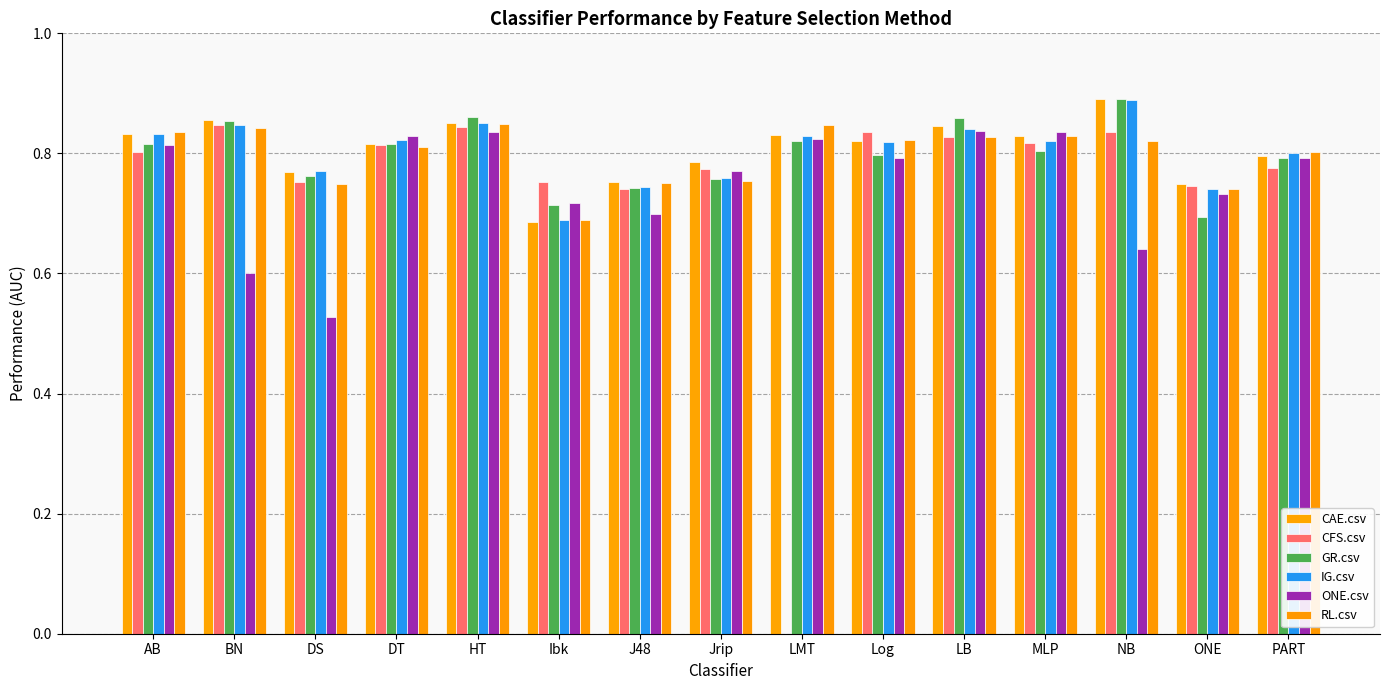

How many data points does each series have?

15